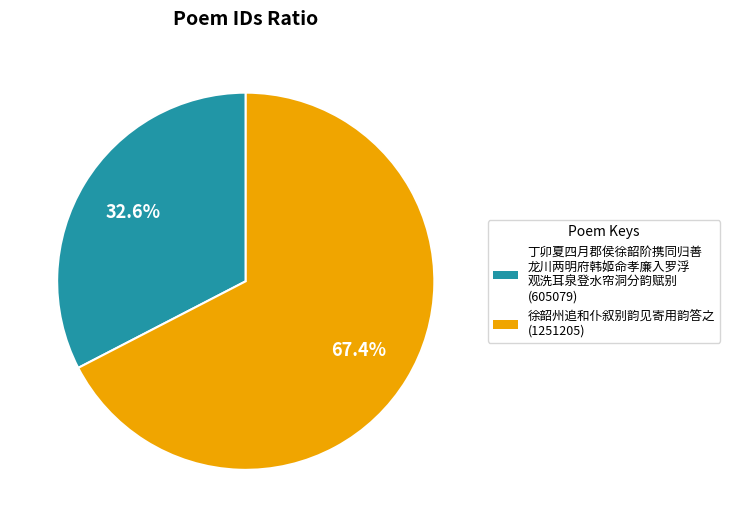

Is there a majority slice in this chart?

Yes